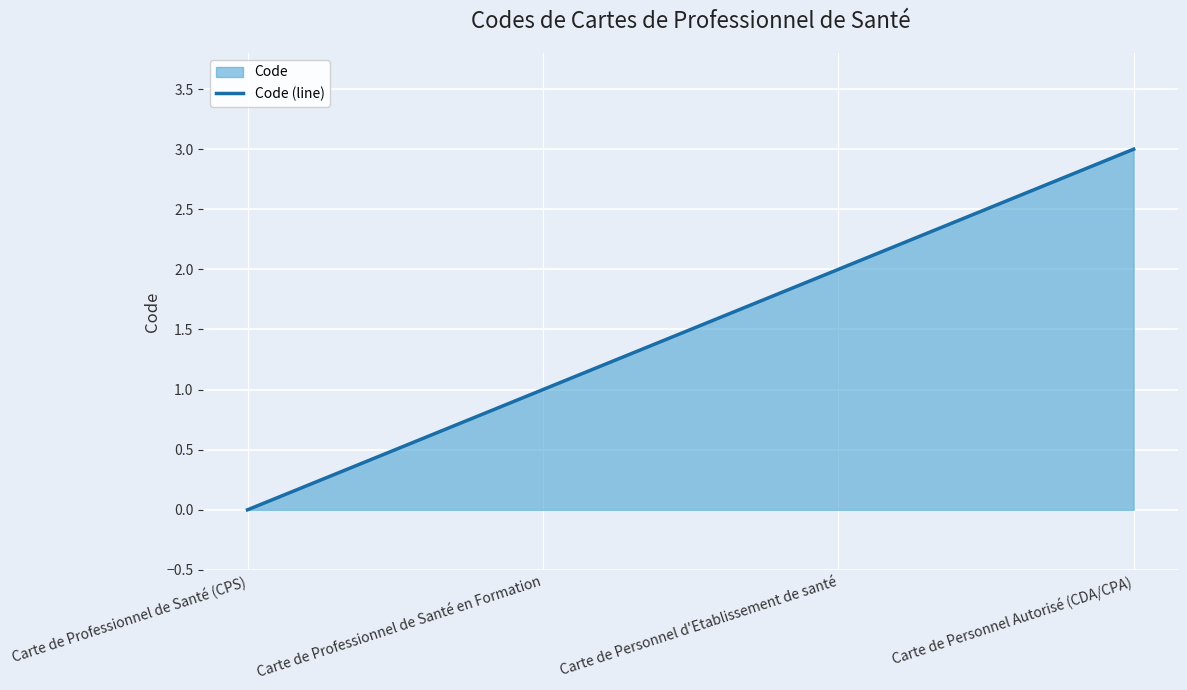

Count the values in the range 1 to 3.

3